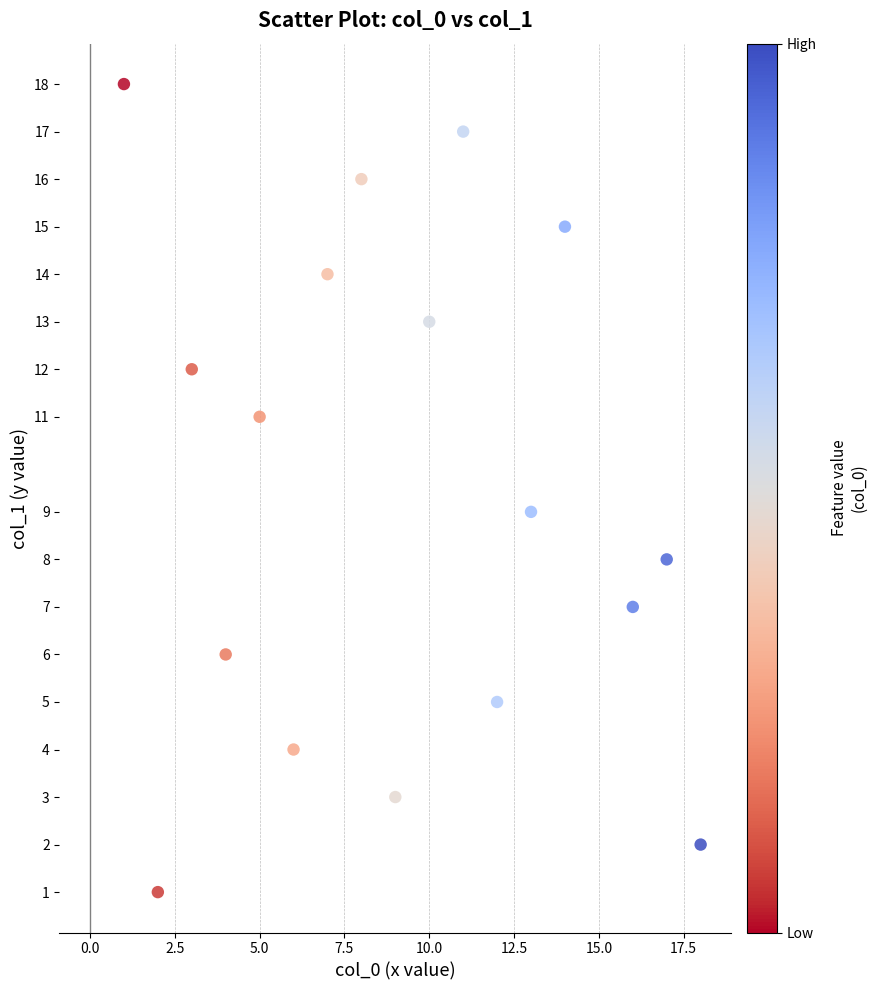

What is the range of Y values (max minus min)?

17